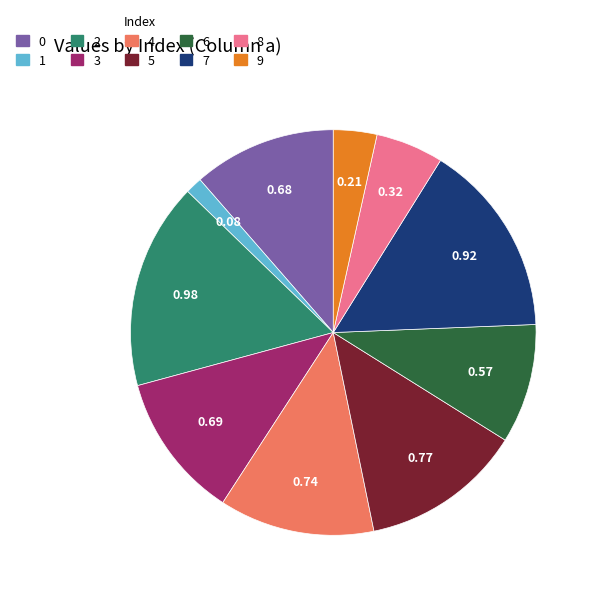

Is the sum of 4 and 2 greater than half?

No